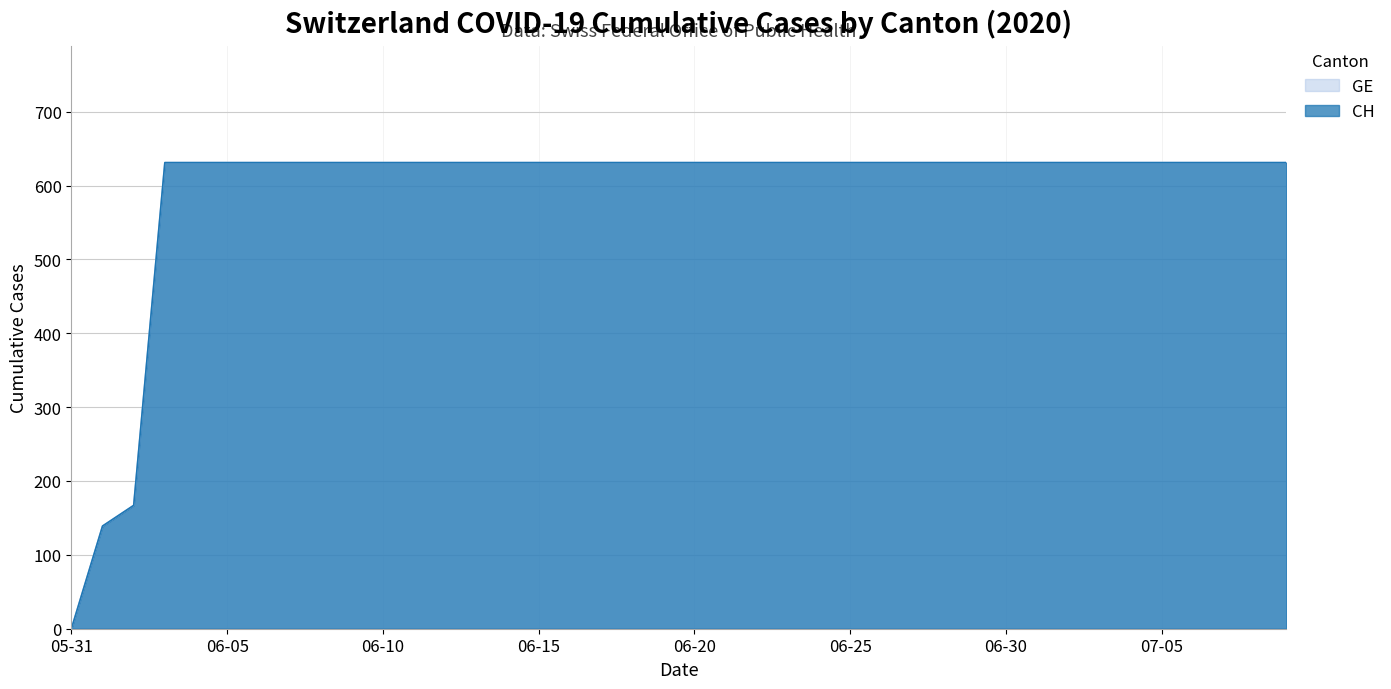

Reading left to right, what are all the values shown in this chart?

GE: 0	139	167	631	631	631	631	631	631	631	631	631	631	631	631	631	631	631	631	631	631	631	631	631	631	631	631	631	631	631	631	631	631	631	631	631	631	631	631	631
CH: 0	139	167	631	631	631	631	631	631	631	631	631	631	631	631	631	631	631	631	631	631	631	631	631	631	631	631	631	631	631	631	631	631	631	631	631	631	631	631	631